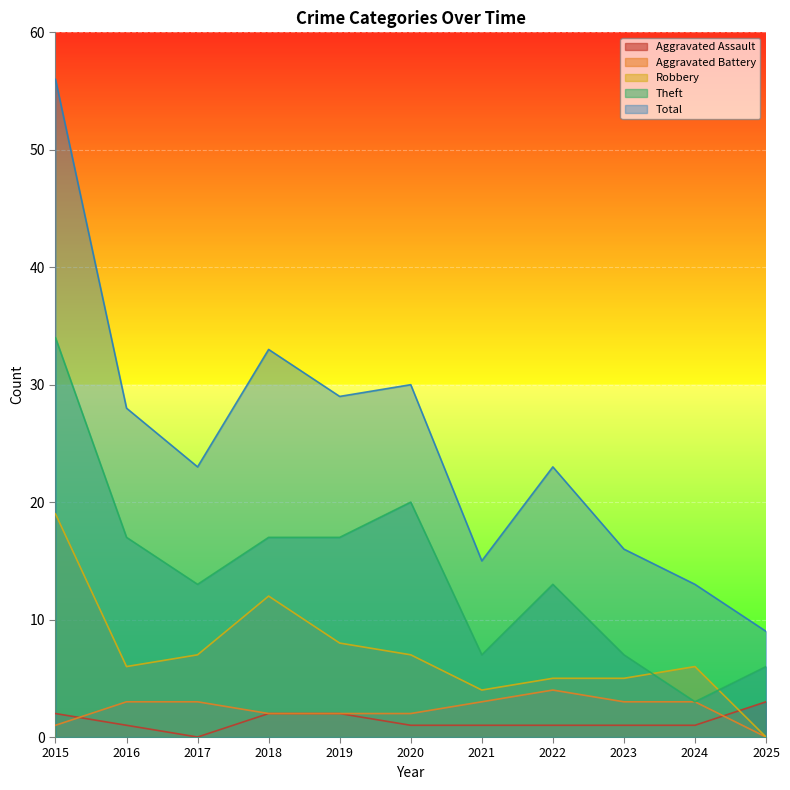

What is the total value across all series at 2023?

32